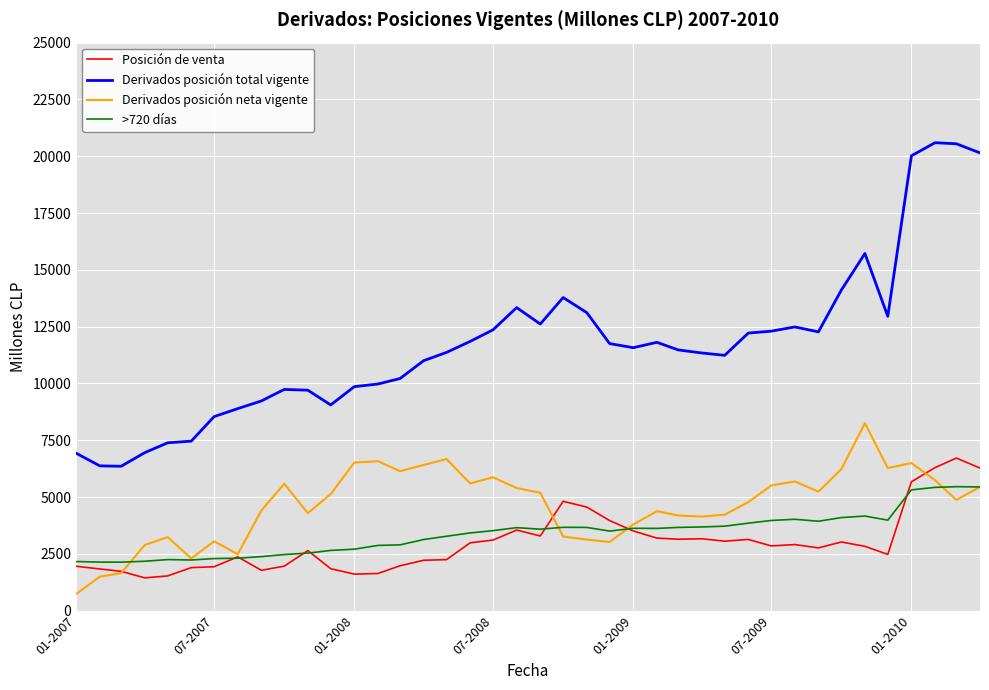

Which series has the largest total across all categories?

Derivados posición total vigente